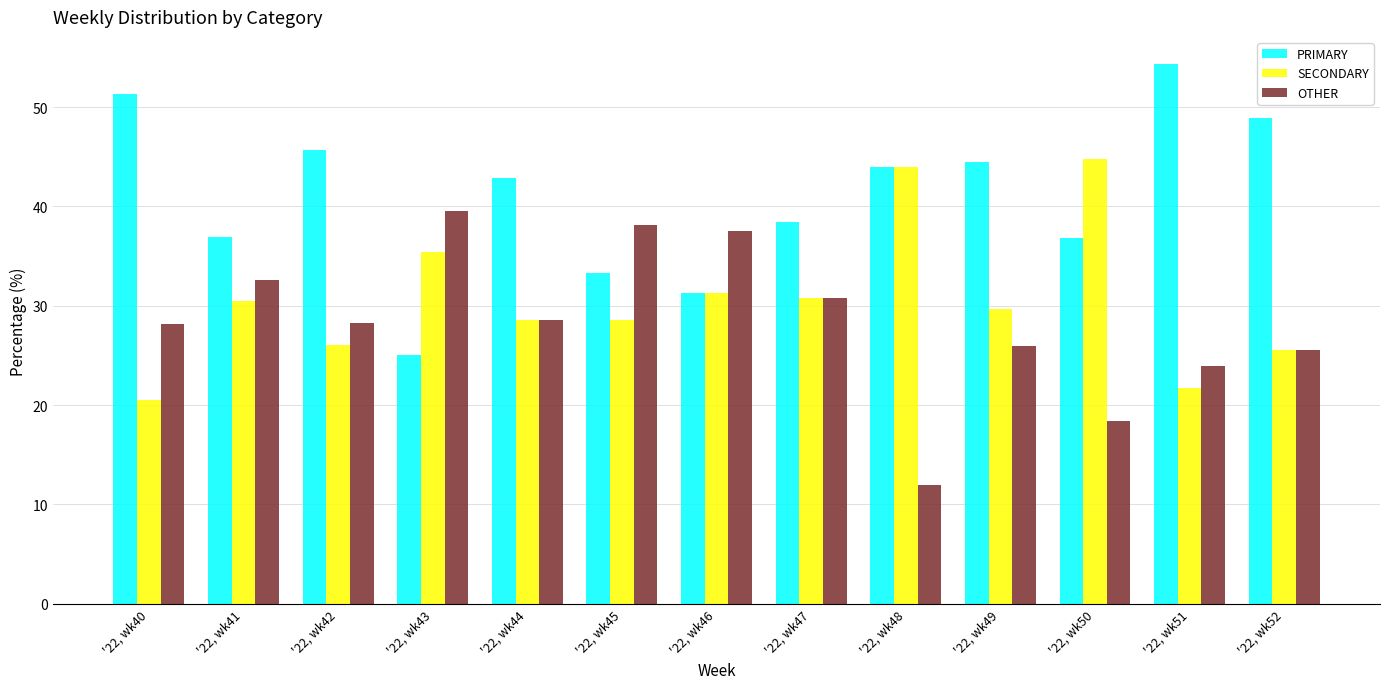

At which label does SECONDARY reach its minimum?

'22, wk40